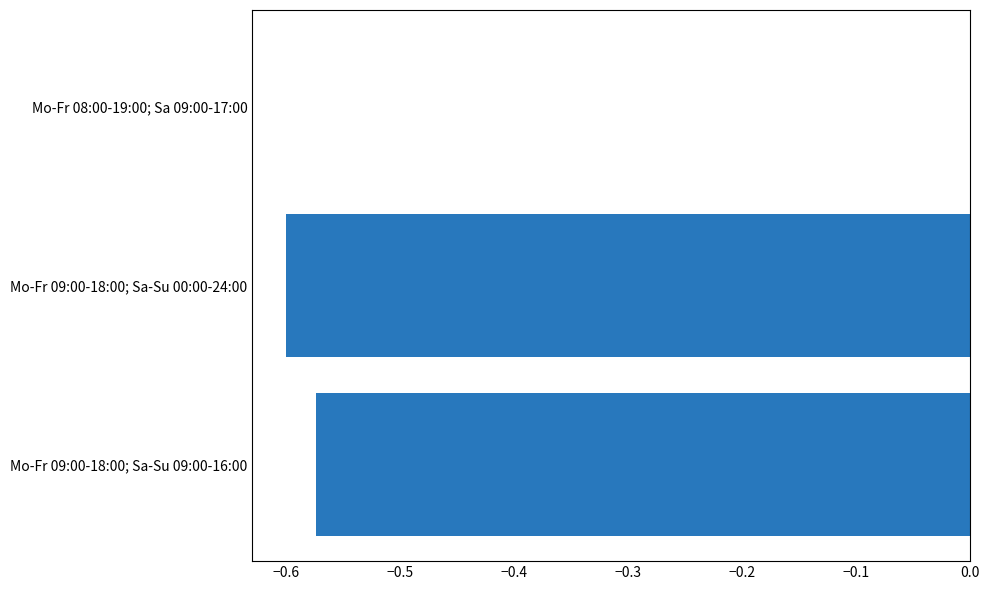

What is the sum of the values at Mo-Fr 09:00-18:00; Sa-Su 00:00-24:00 and Mo-Fr 09:00-18:00; Sa-Su 09:00-16:00?

-1.2